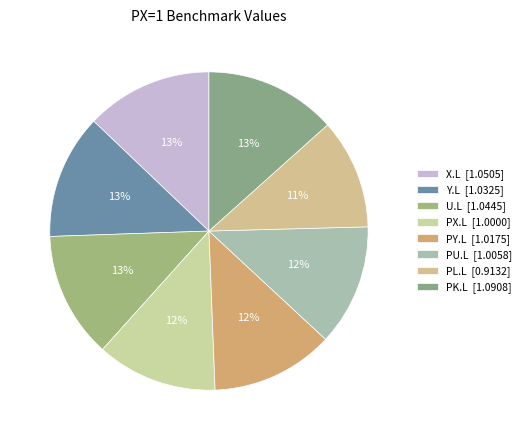

Which category has the biggest portion of the pie?

PK.L